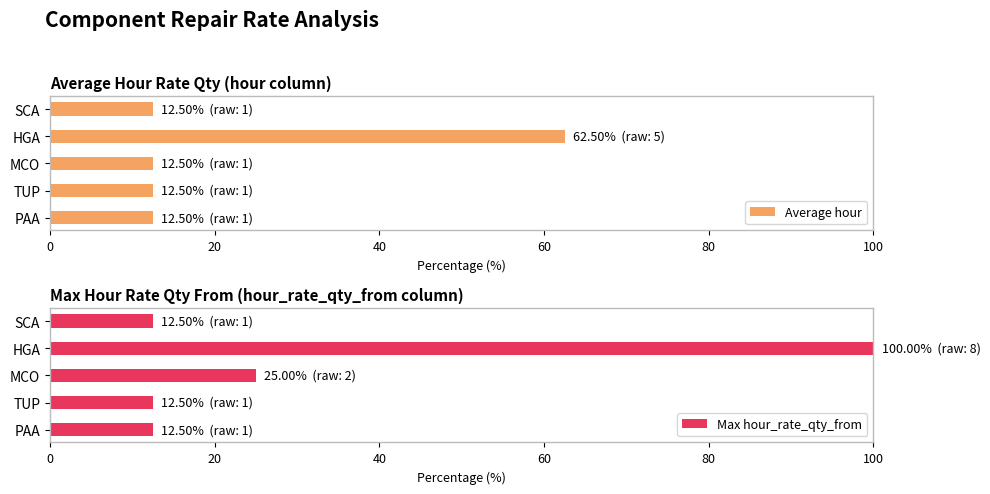

What is the average value of the Average hour series?

22.5